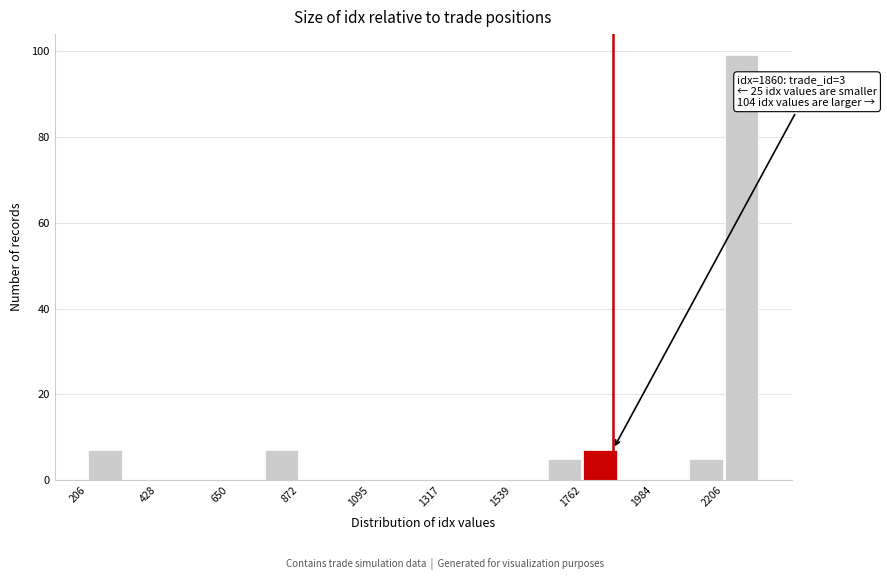

Read against the x-axis, roughly where is the centre of the tallest bar?

2250